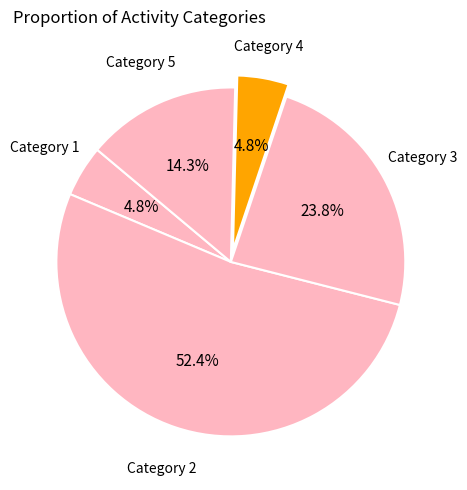

Which has a higher value, Category 1 or Category 3?

Category 3